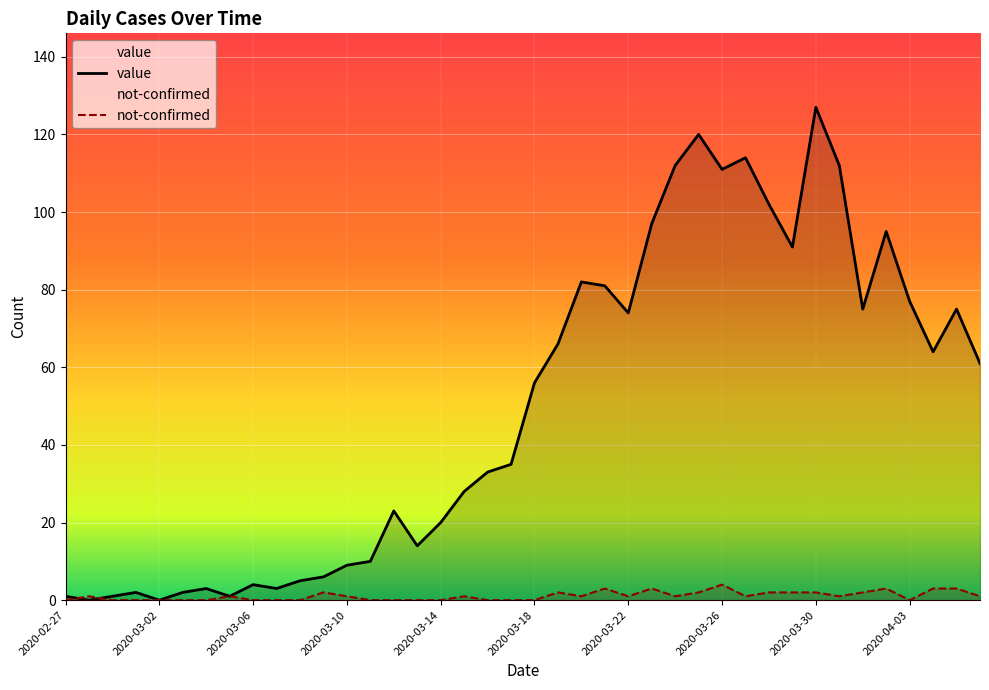

What is the value of the value point at the 10th from the left?

3